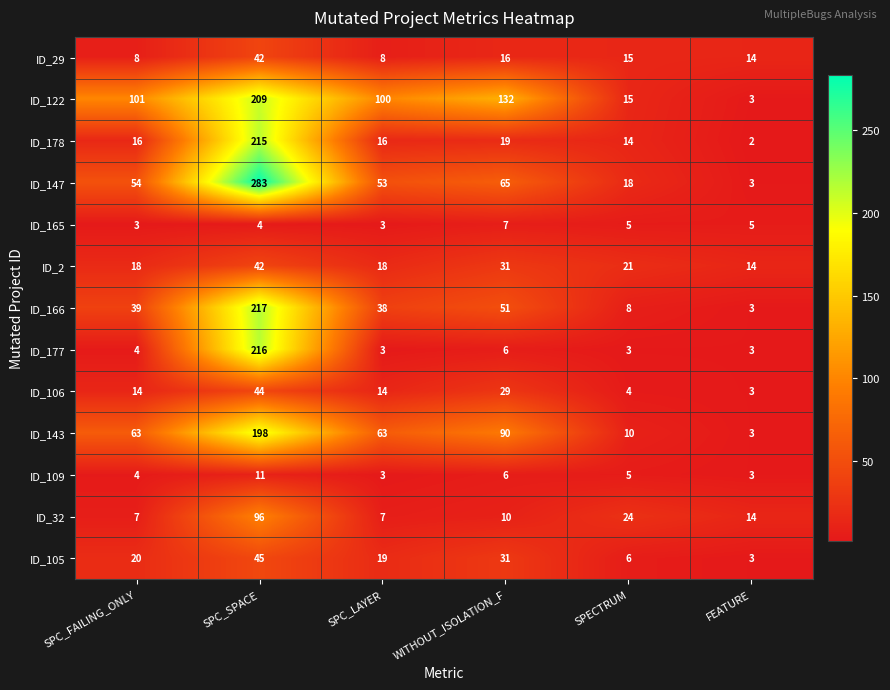

The value of ID_106 at WITHOUT_ISOLATION_F is 15. True or false?

False